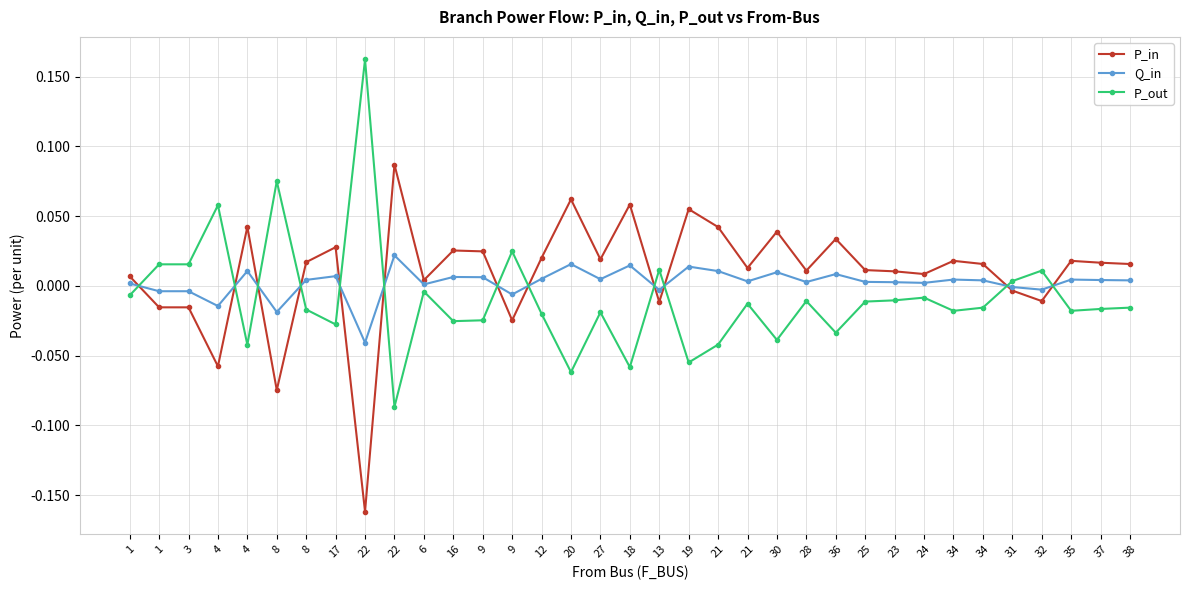

Which series changed the most between 22 and 13?

P_out